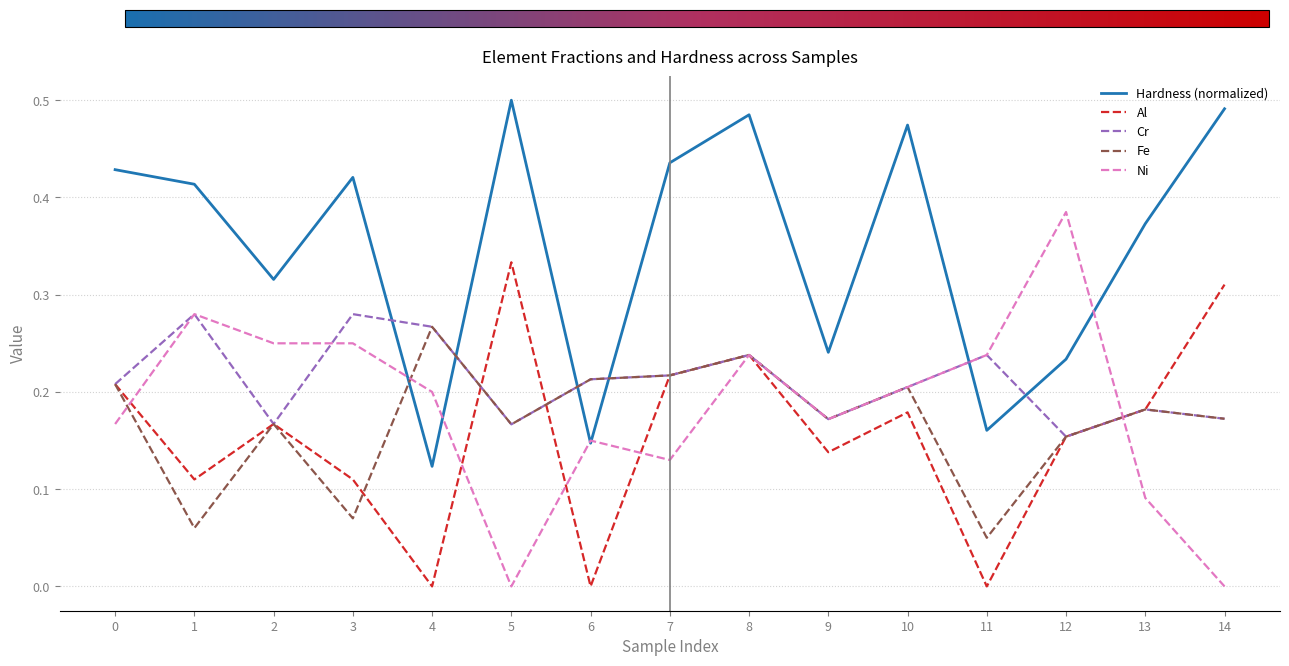

Is the value of Al at 0 greater than the value of Hardness (normalized) at 0?

No